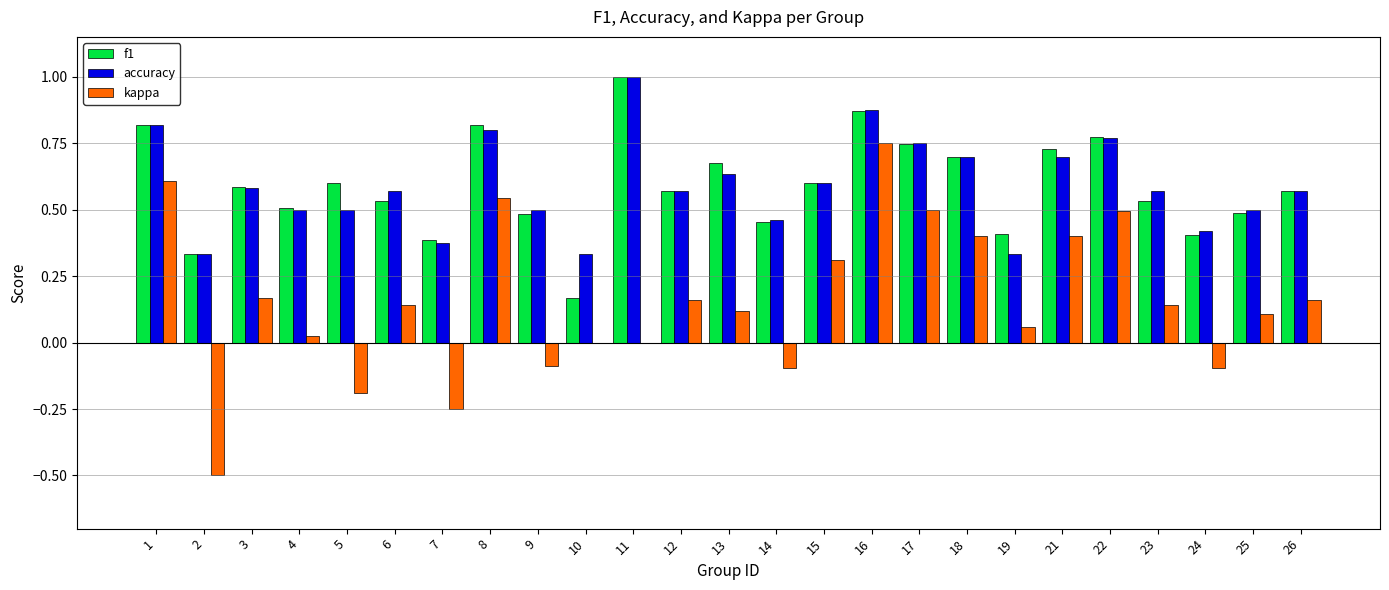

Is the value of kappa at 22 greater than the value of f1 at 8?

No